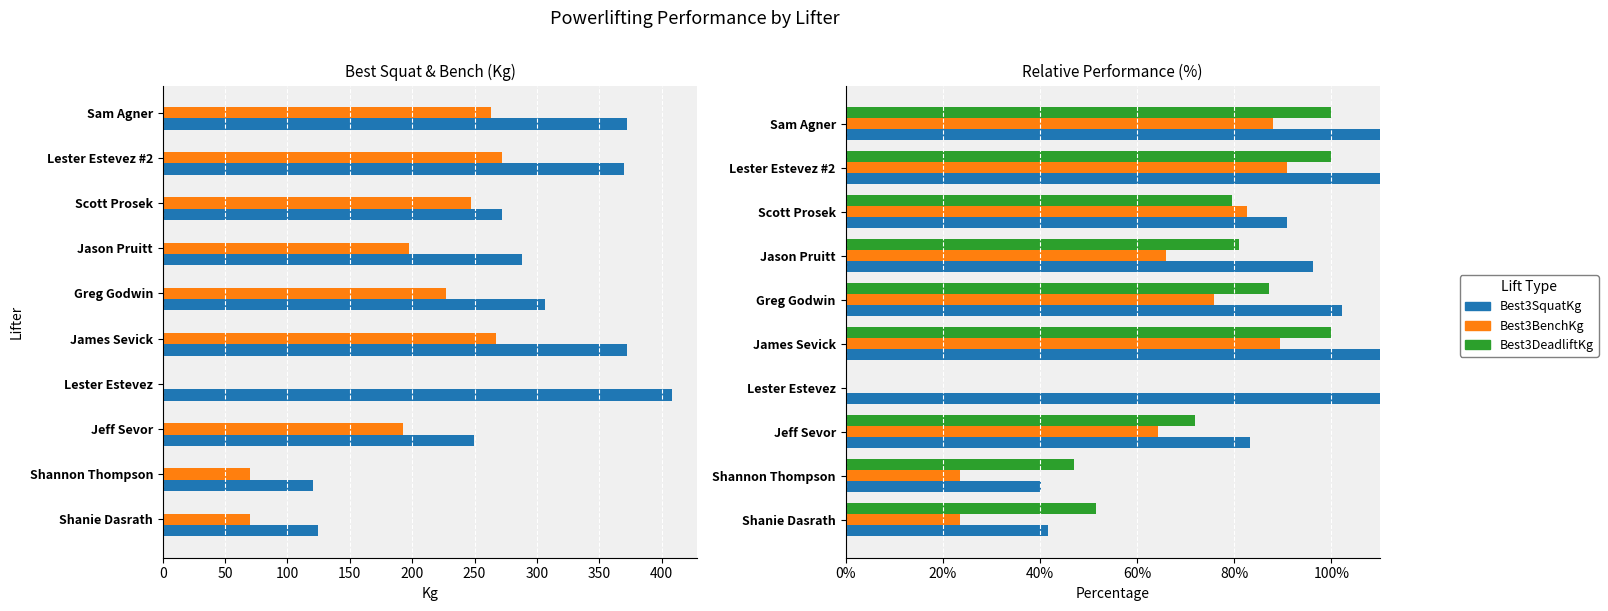

Reading right to left, list all the values displayed in this chart.

Best3SquatKg: 124.2	123.5	90.9	96.2	102.3	124.2	136.4	83.3	40.2	41.7
Best3BenchKg: 87.9	90.9	82.6	65.9	75.8	89.4	0.0	64.4	23.5	23.5
Best3DeadliftKg: 100.0	100.0	79.5	81.1	87.1	100.0	0.0	72.0	47.0	51.5